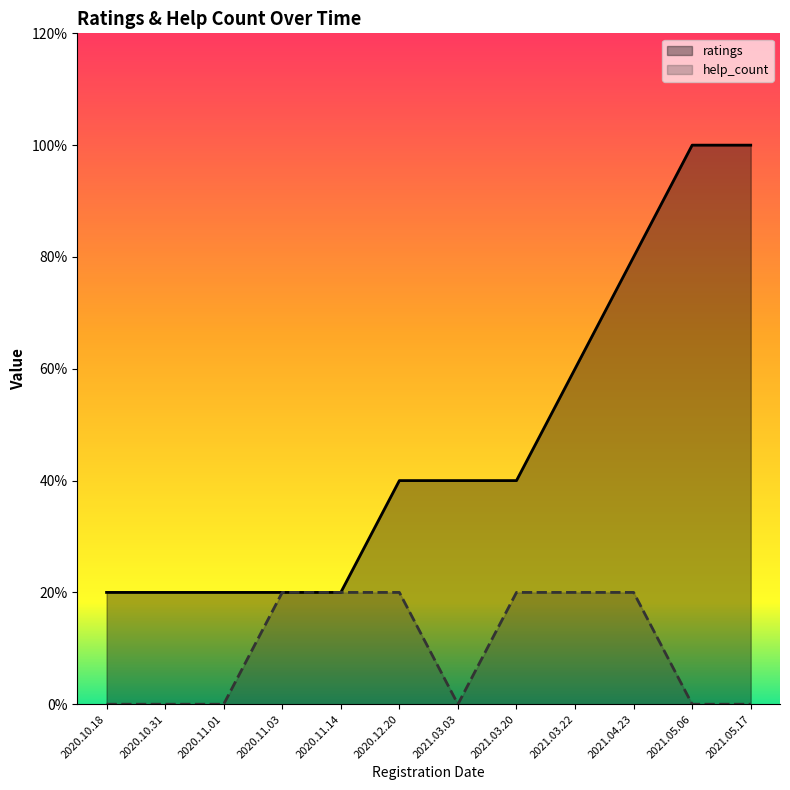

How many help_count values are between 0 and 1?

12